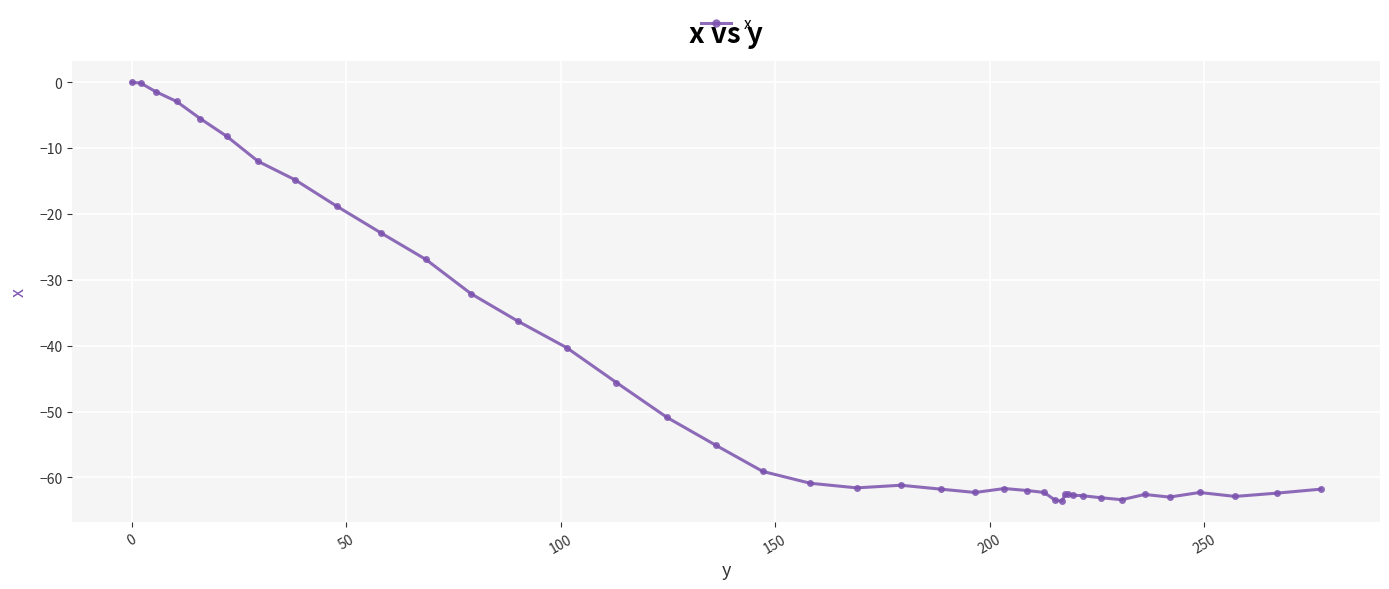

What is the sum of all values?

-1806.0